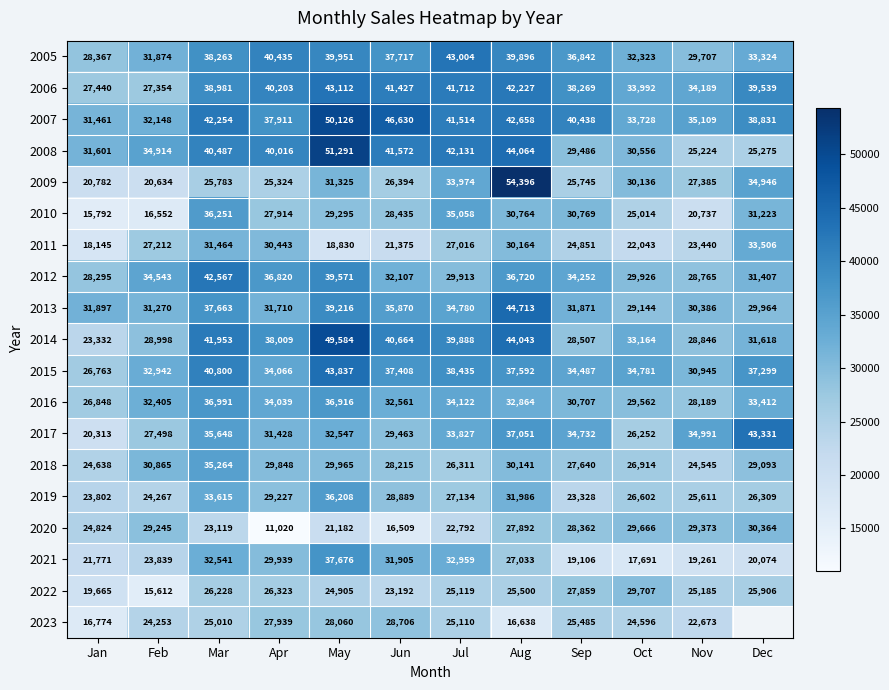

At which category does the chart reach its peak across all series?

Aug